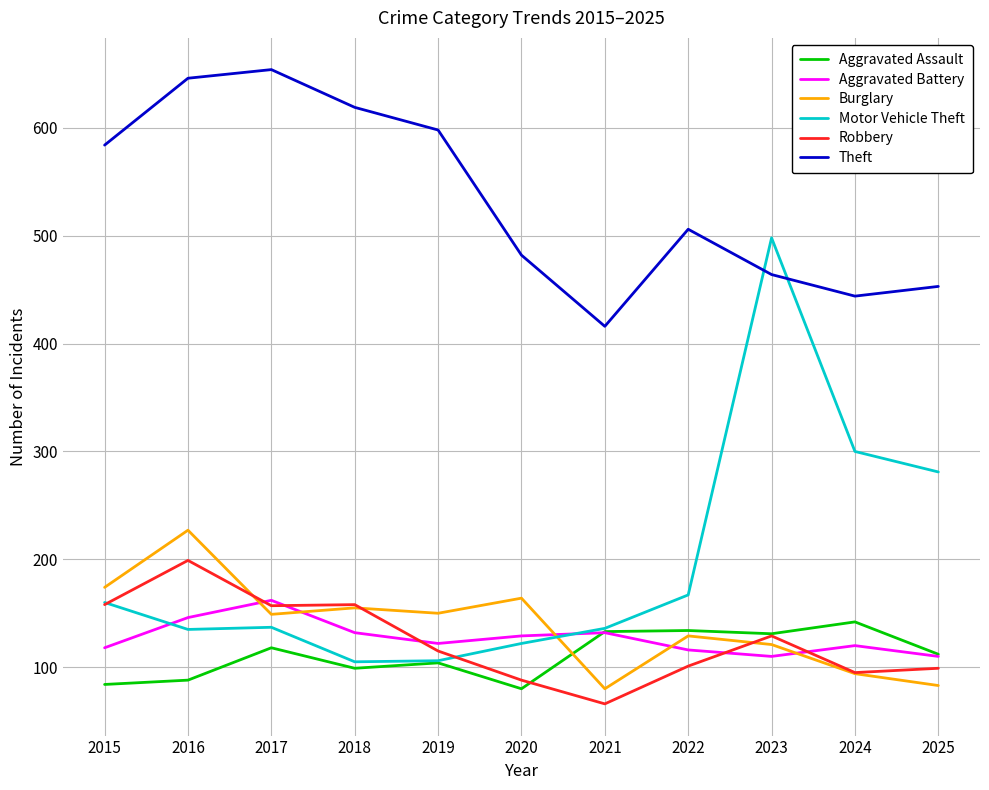

At which label is Theft closest to 535?

2022